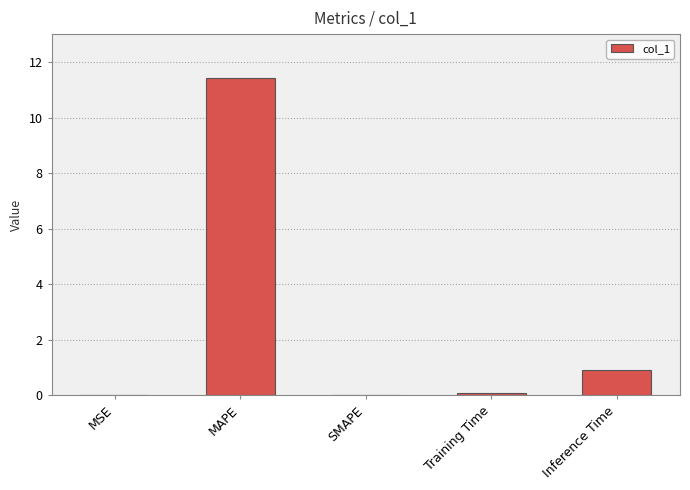

Which has a higher value, Inference Time or Training Time?

Inference Time